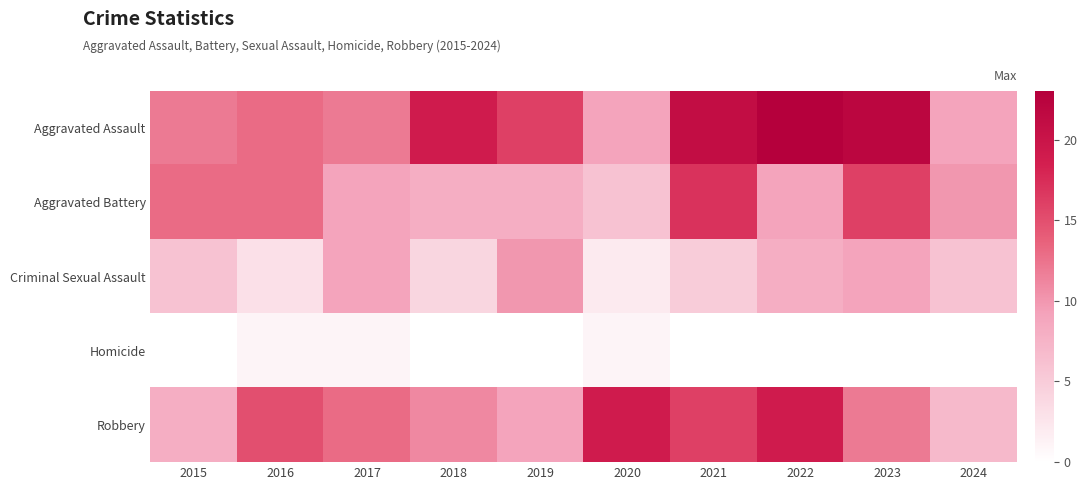

Reading left to right, extract all data points from this chart.

Aggravated Assault: 2015=12	2016=13	2017=12	2018=19	2019=16	2020=9	2021=21	2022=23	2023=22	2024=9
Aggravated Battery: 2015=13	2016=13	2017=9	2018=8	2019=8	2020=6	2021=17	2022=9	2023=16	2024=10
Criminal Sexual Assault: 2015=6	2016=3	2017=9	2018=4	2019=10	2020=2	2021=5	2022=8	2023=9	2024=6
Homicide: 2015=0	2016=1	2017=1	2018=0	2019=0	2020=1	2021=0	2022=0	2023=0	2024=0
Robbery: 2015=8	2016=15	2017=13	2018=11	2019=9	2020=19	2021=16	2022=19	2023=12	2024=7